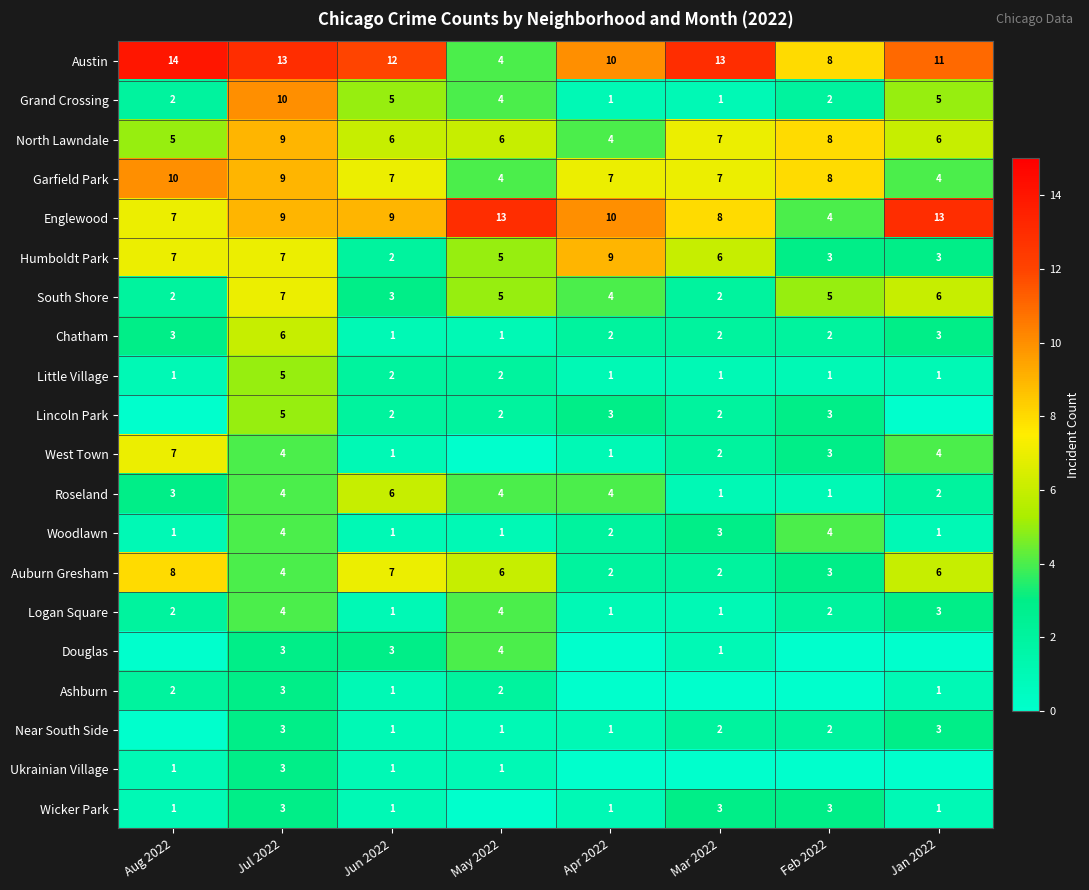

What is the sum of the North Lawndale values at Mar 2022 and May 2022?

13